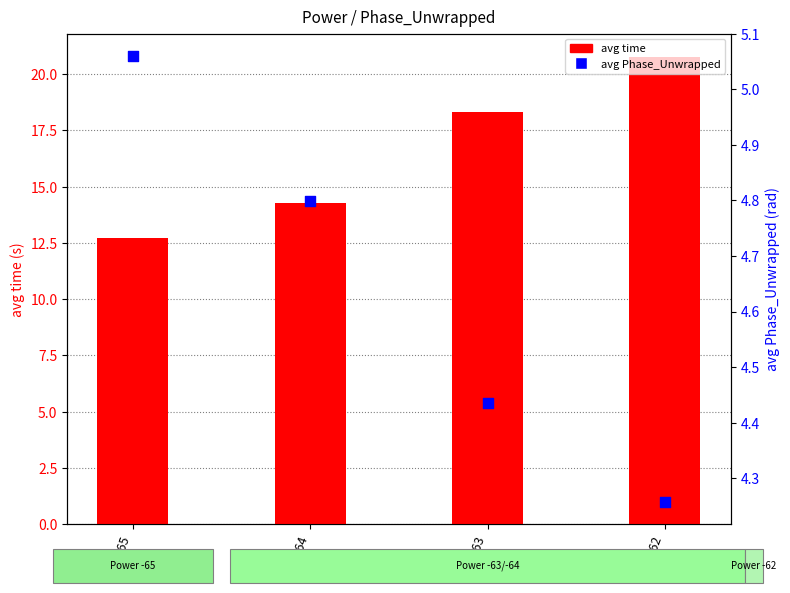

Is the value of avg Phase_Unwrapped at -65 greater than the value of avg time at -65?

No